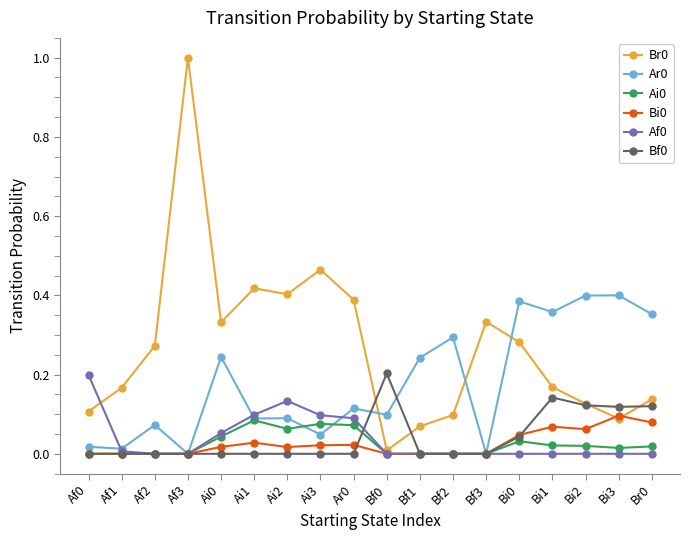

True or false: Ar0 has more than 2 interior local peaks.

True